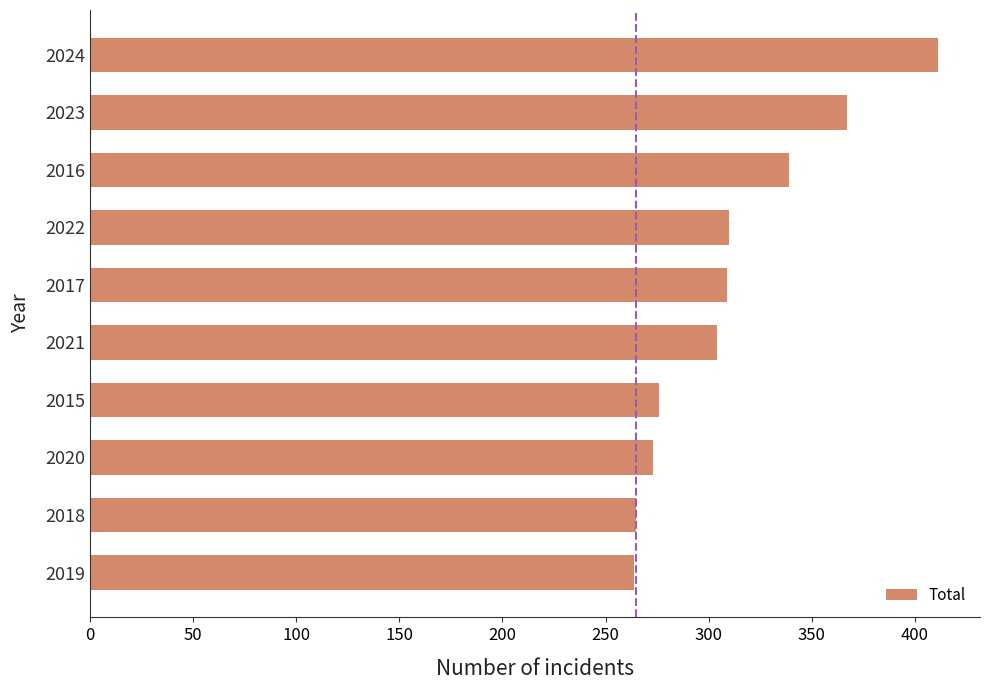

At which category does the chart reach its peak across all series?

2024